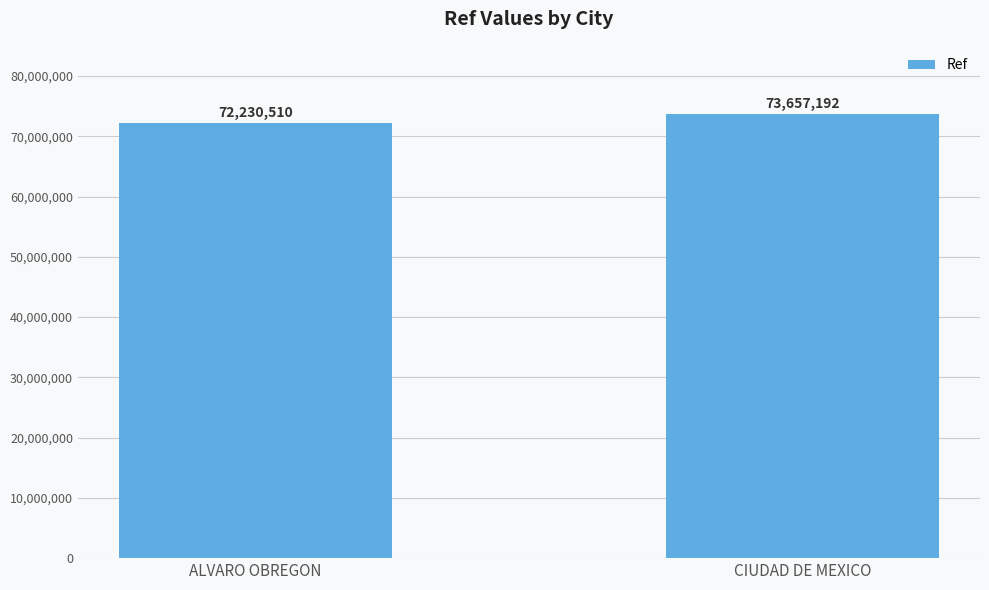

Which category has the highest value across all series?

CIUDAD DE MEXICO